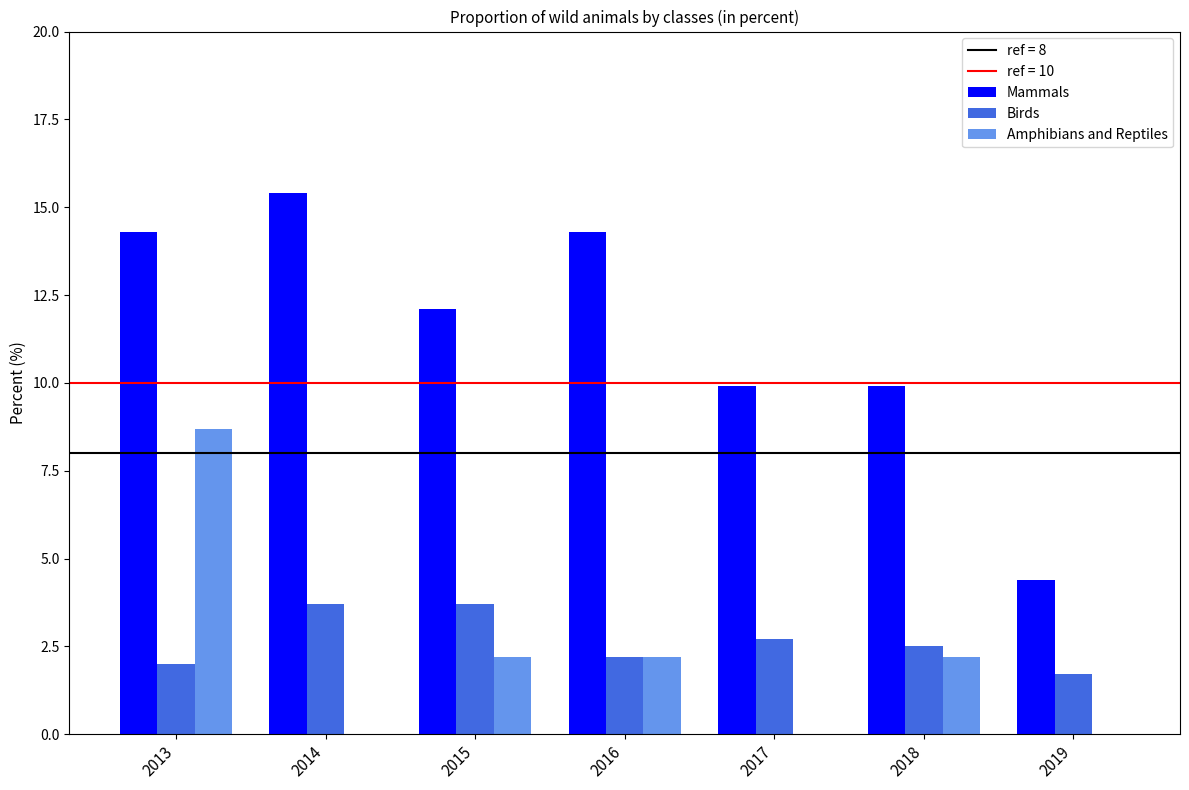

Reading left to right, extract all data points from this chart.

Mammals: 2013=14.3	2014=15.4	2015=12.1	2016=14.3	2017=9.9	2018=9.9	2019=4.4
Birds: 2013=2.0	2014=3.7	2015=3.7	2016=2.2	2017=2.7	2018=2.5	2019=1.7
Amphibians and Reptiles: 2013=8.7	2014=0.0	2015=2.2	2016=2.2	2017=0.0	2018=2.2	2019=0.0